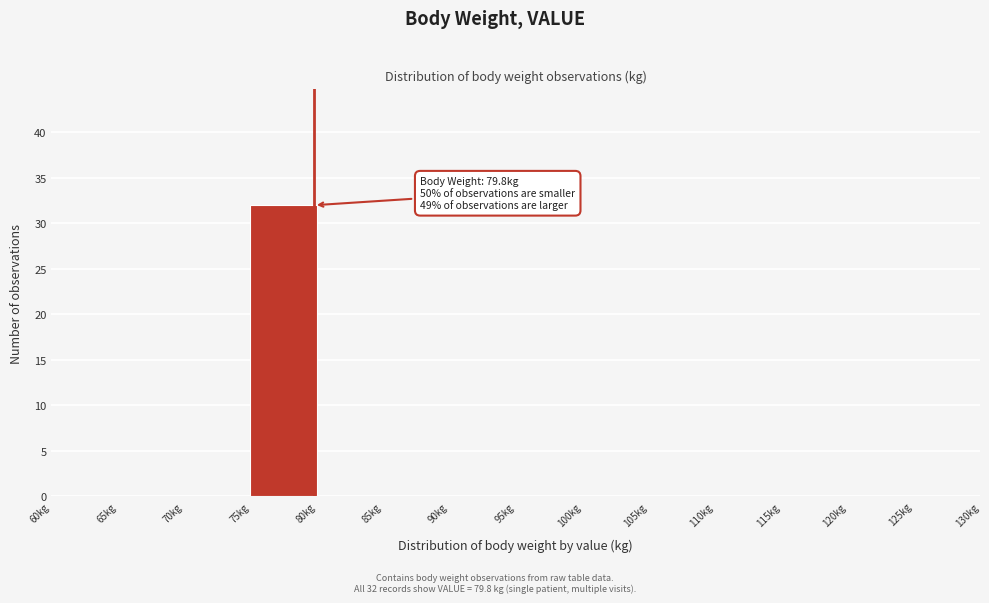

Which range on the x-axis has the tallest bar?

75 to 80